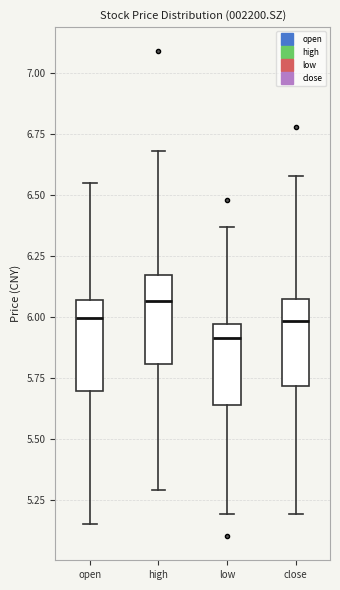

Which box has the lowest median line?

low